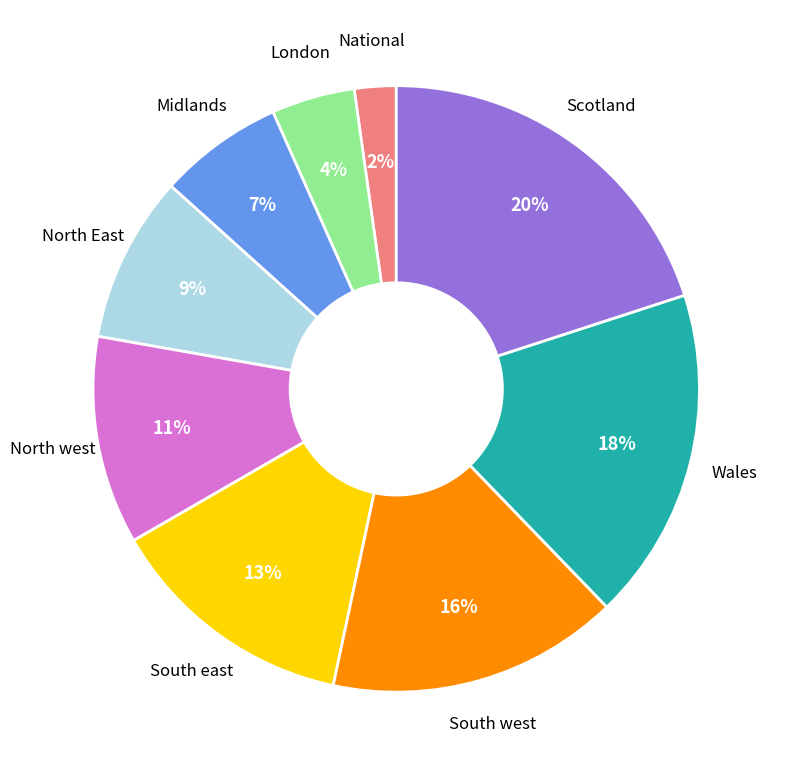

Count the number of slices in the pie.

9